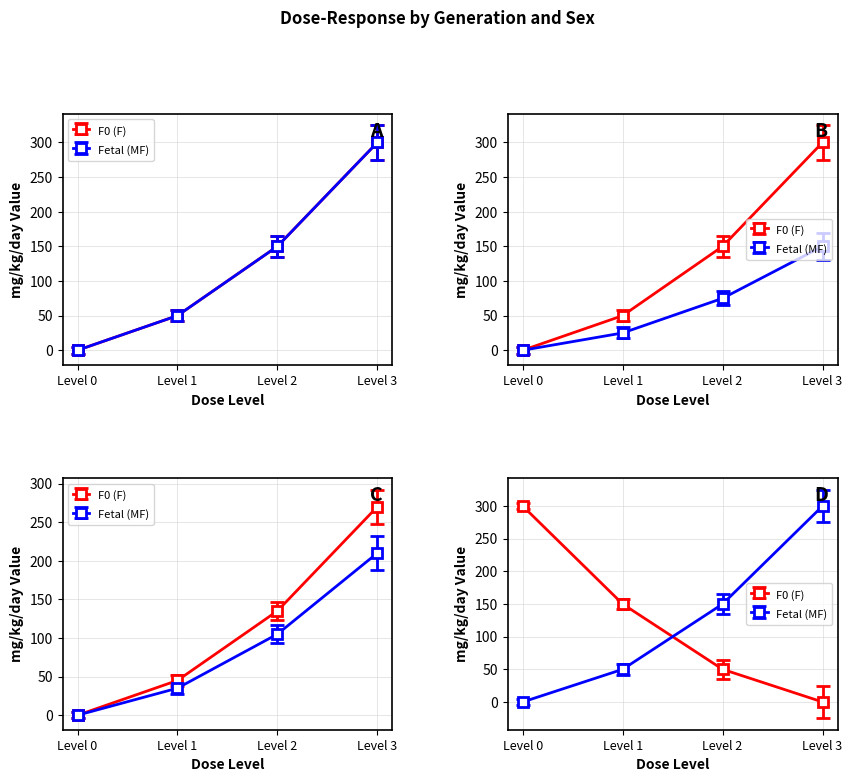

Does the chart have visible grid lines?

Yes